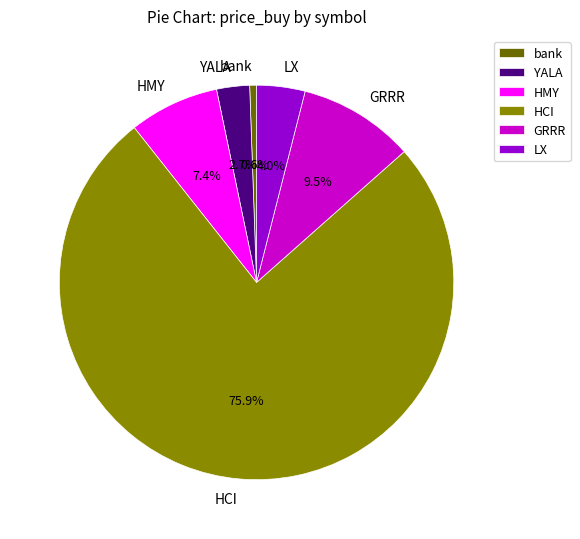

Which slice is the smallest?

bank